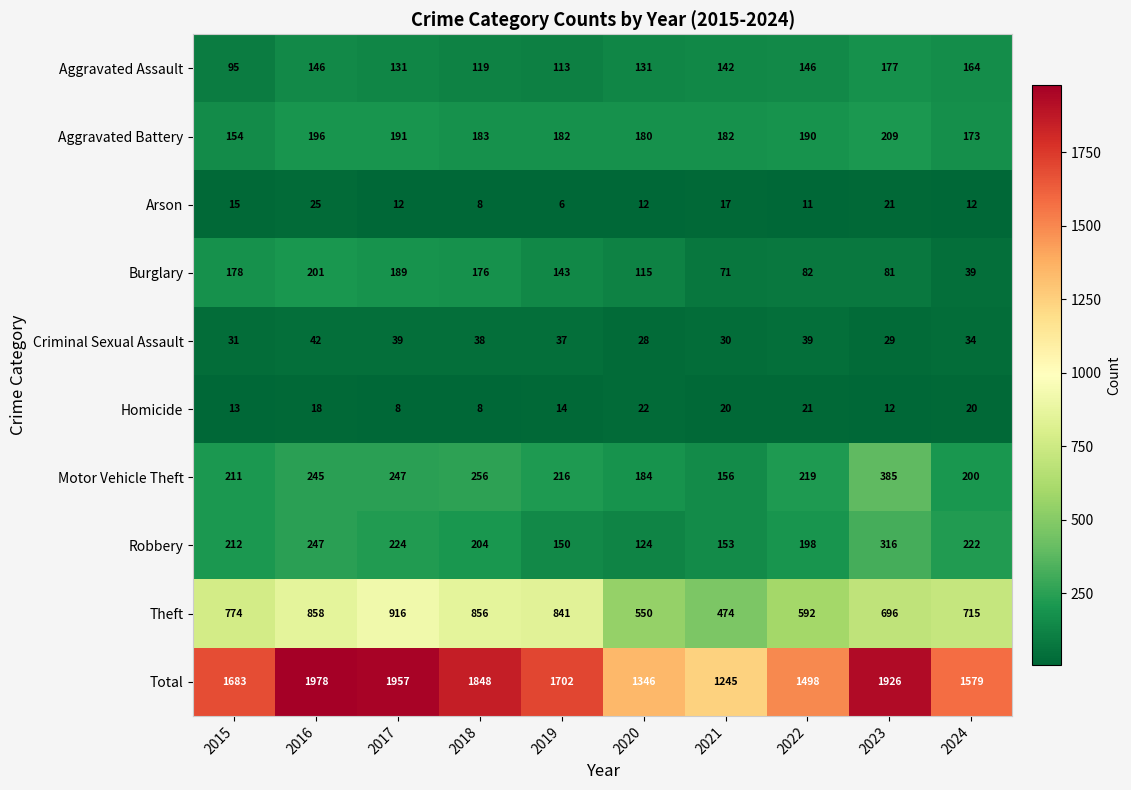

At which label is Homicide closest to 15?

2019